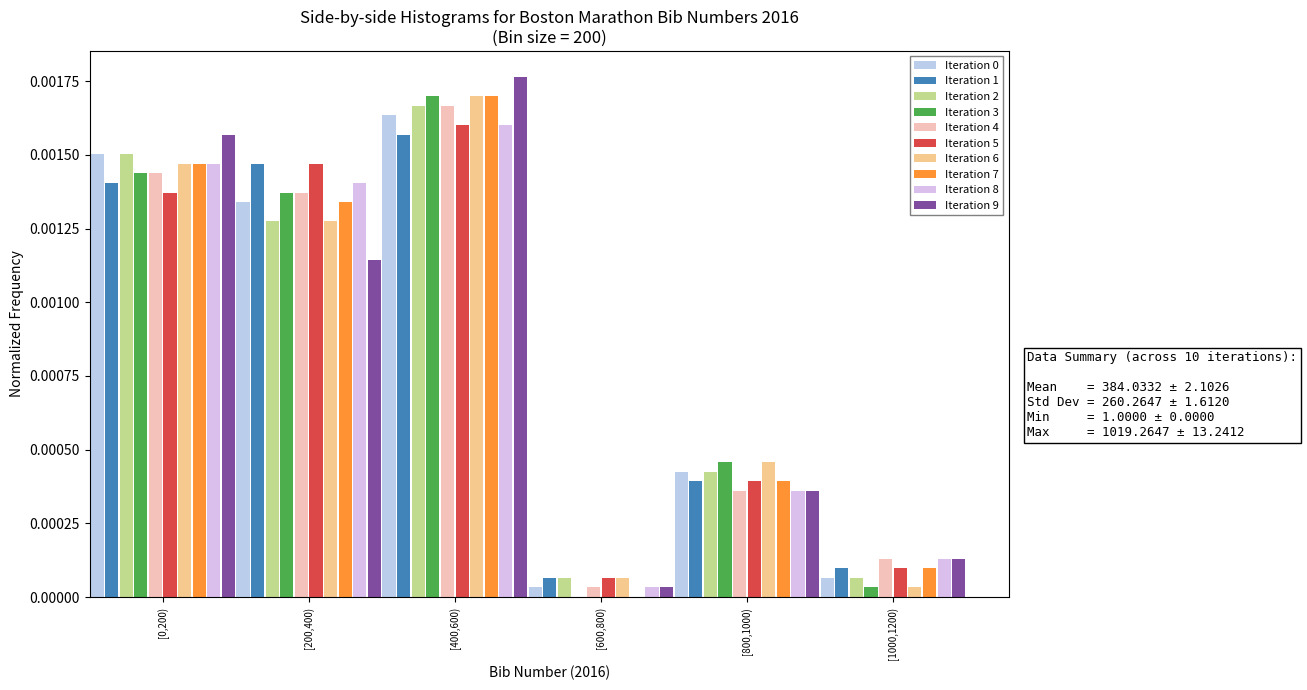

Between [0,200) and [800,1000), which series saw the biggest shift?

Iteration 9